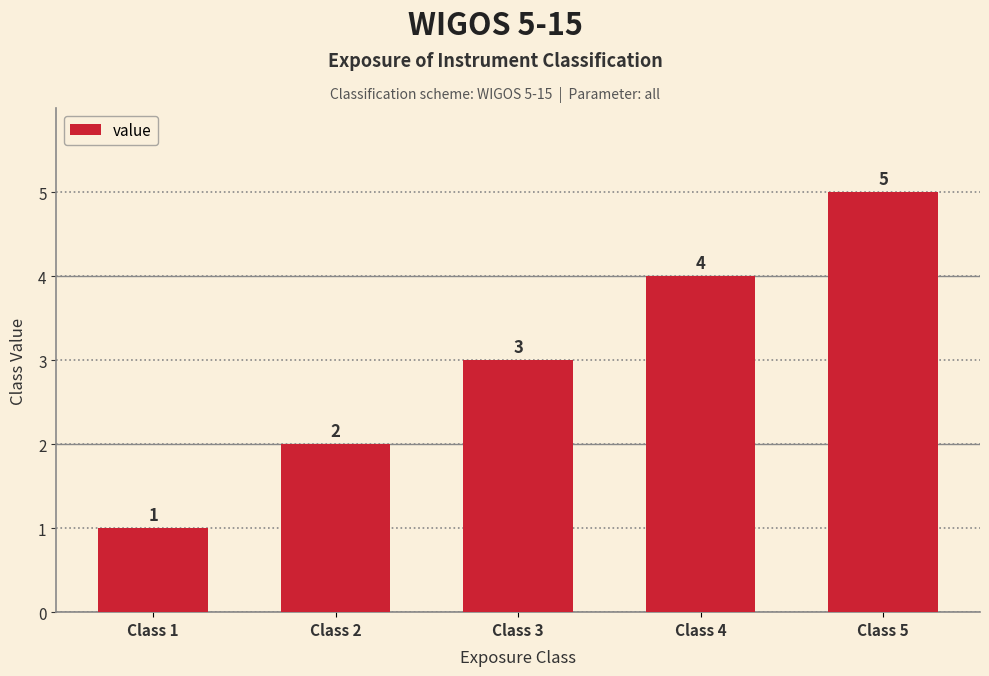

Reading left to right, transcribe all the data shown in this chart.

Class 1=1	Class 2=2	Class 3=3	Class 4=4	Class 5=5